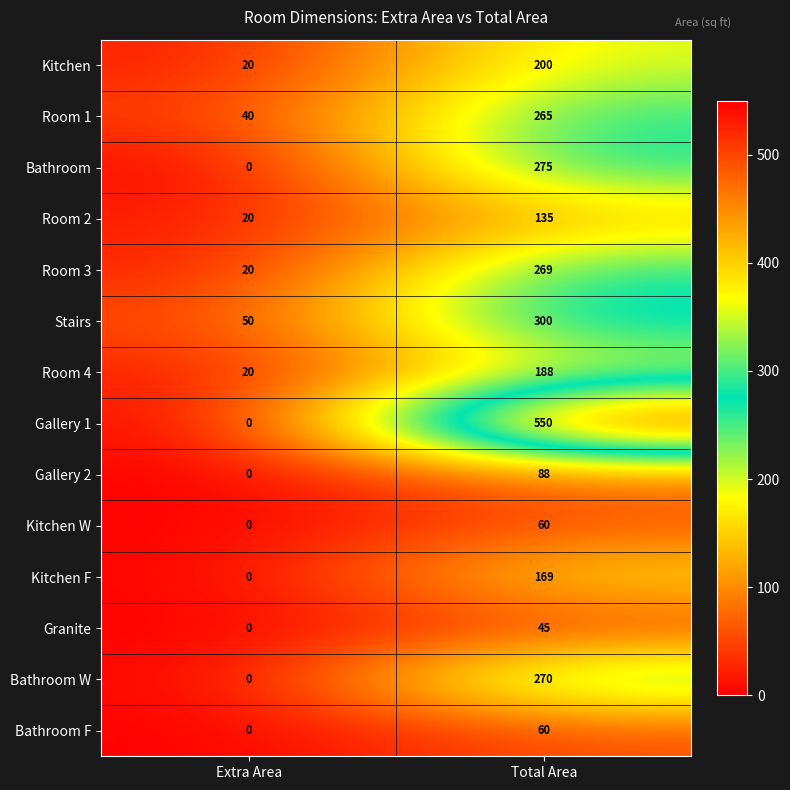

How many series are shown in this chart?

14